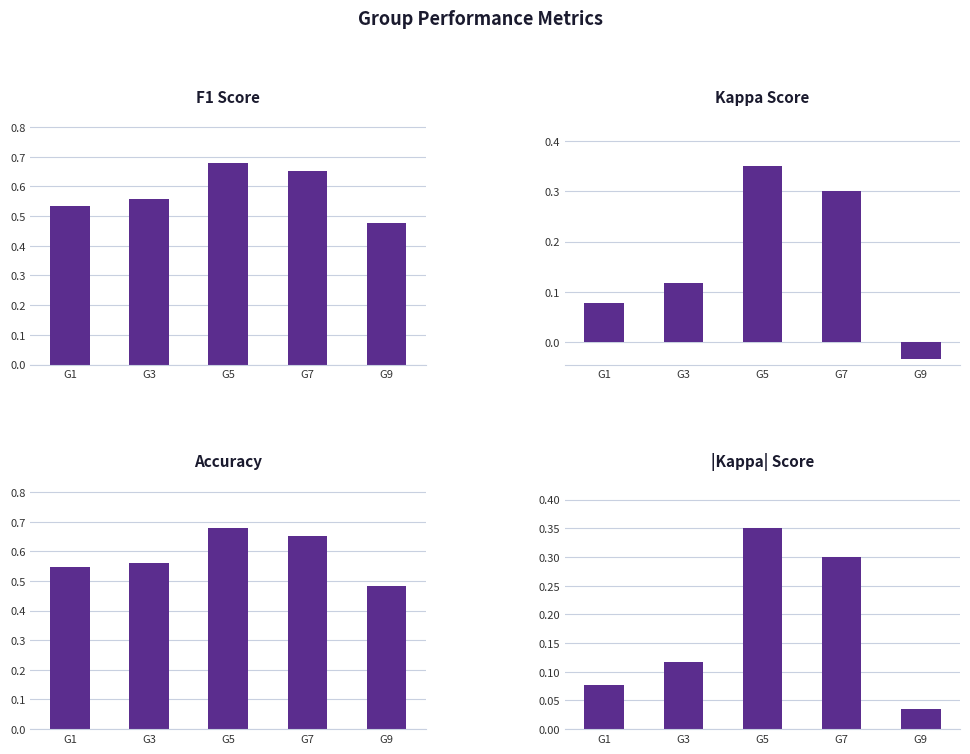

What is the sum of the |kappa| values at G9 and G1?

0.1